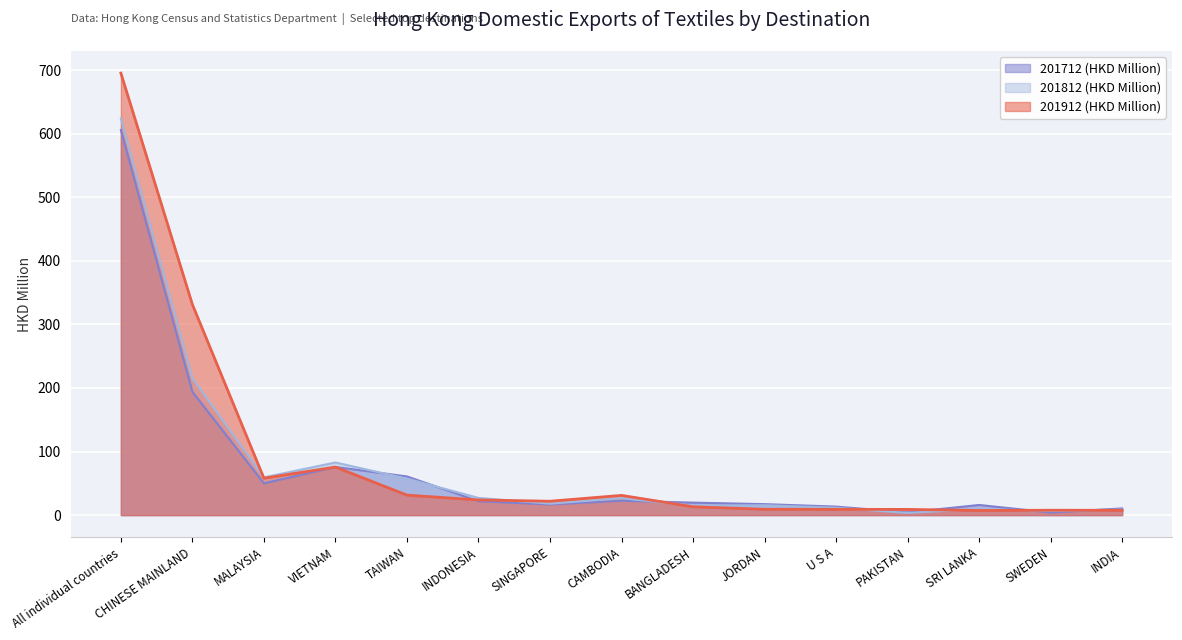

Between U S A and SWEDEN, which series saw the biggest shift?

201712 (HKD Million)